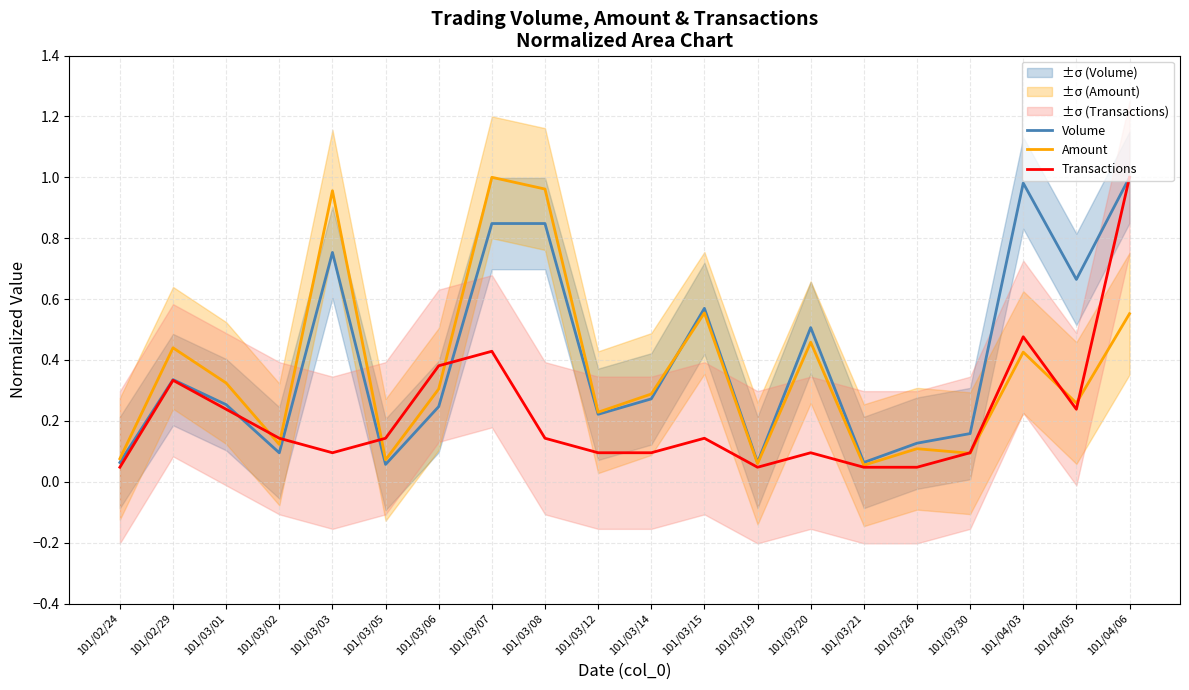

At which category does Amount reach its first local valley?

101/03/02